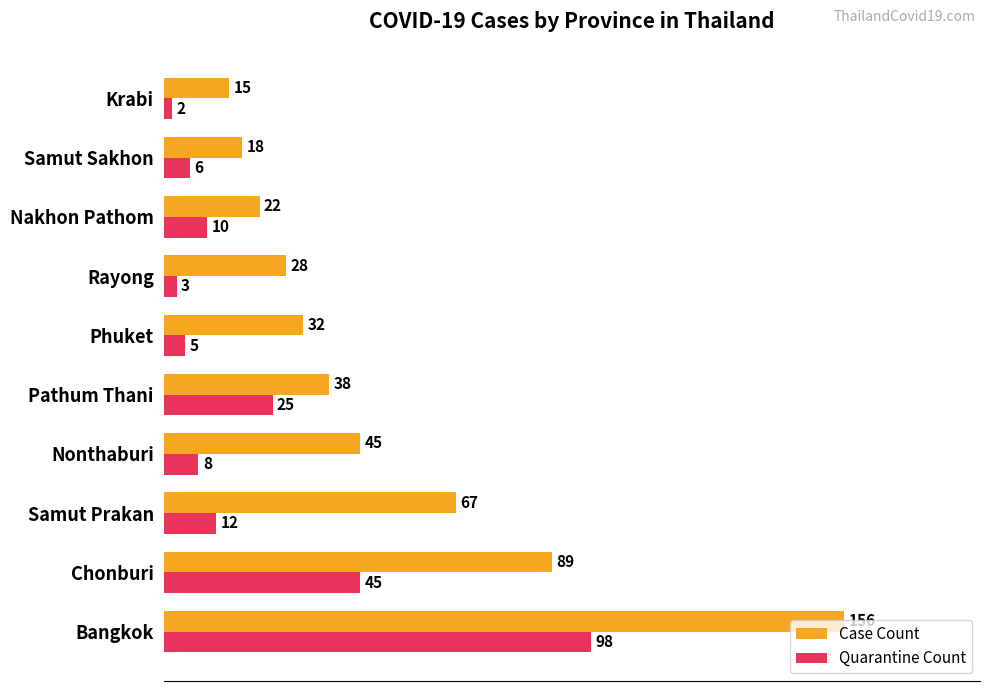

At which category is the sum across all series the highest?

Bangkok